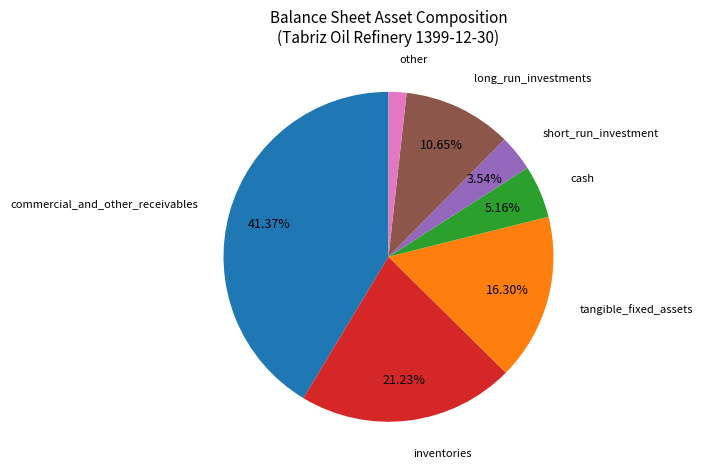

Is there any slice that represents more than half of the pie?

No